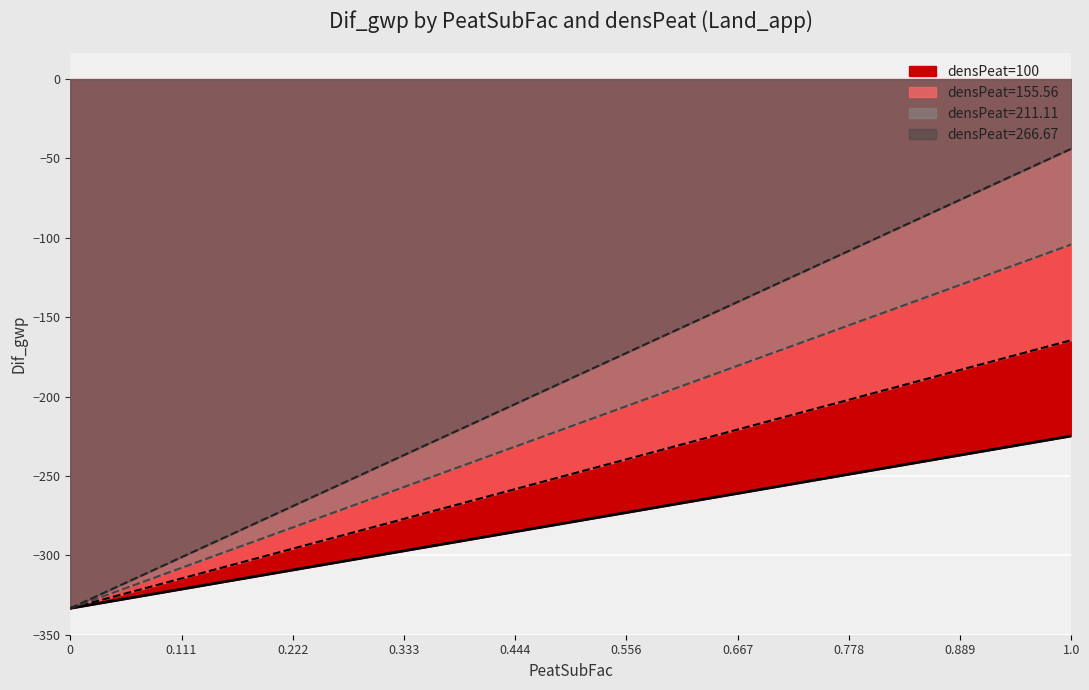

What is the label of the 4th point from the right?

0.667